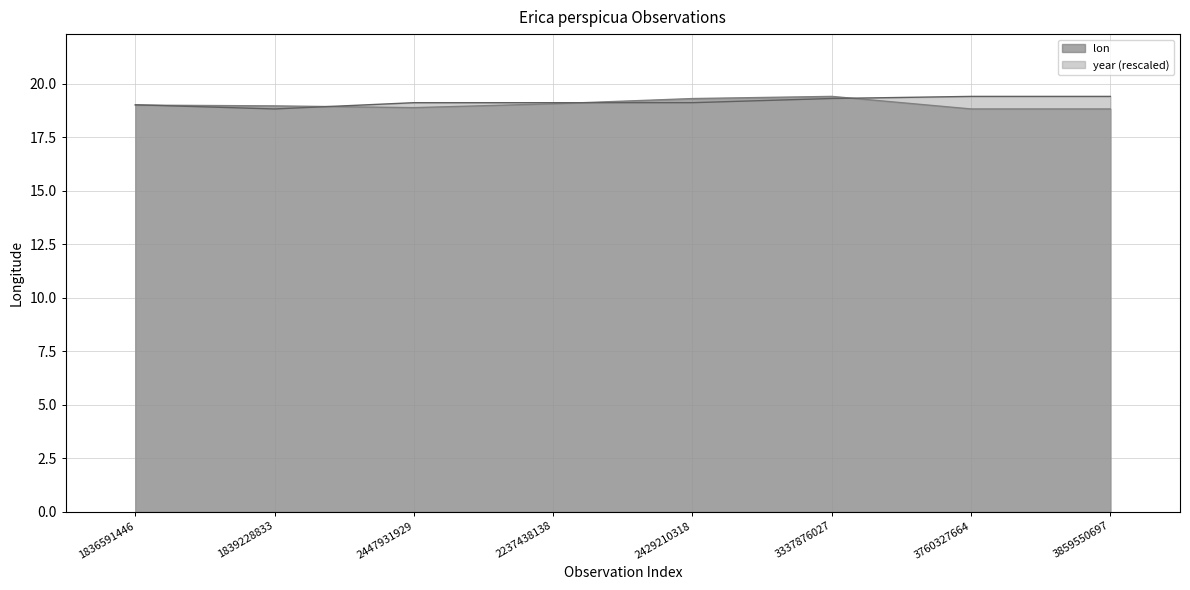

The value of lon at 3760327664 is 18.8. True or false?

True